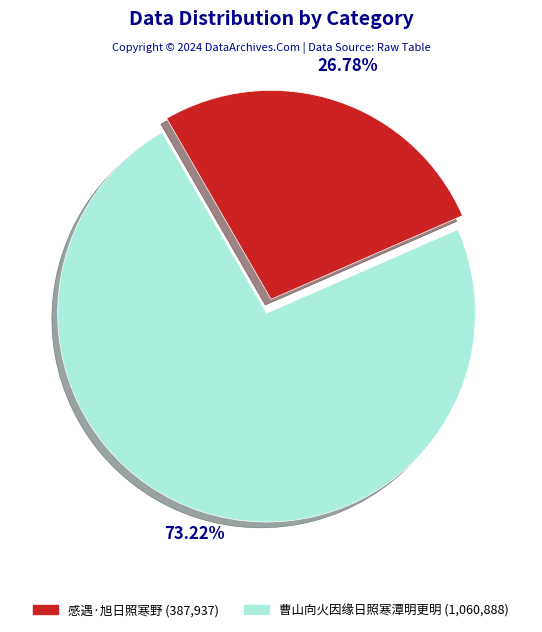

What percentage is NOT represented by 曹山向火因缘日照寒潭明更明?

26.8%